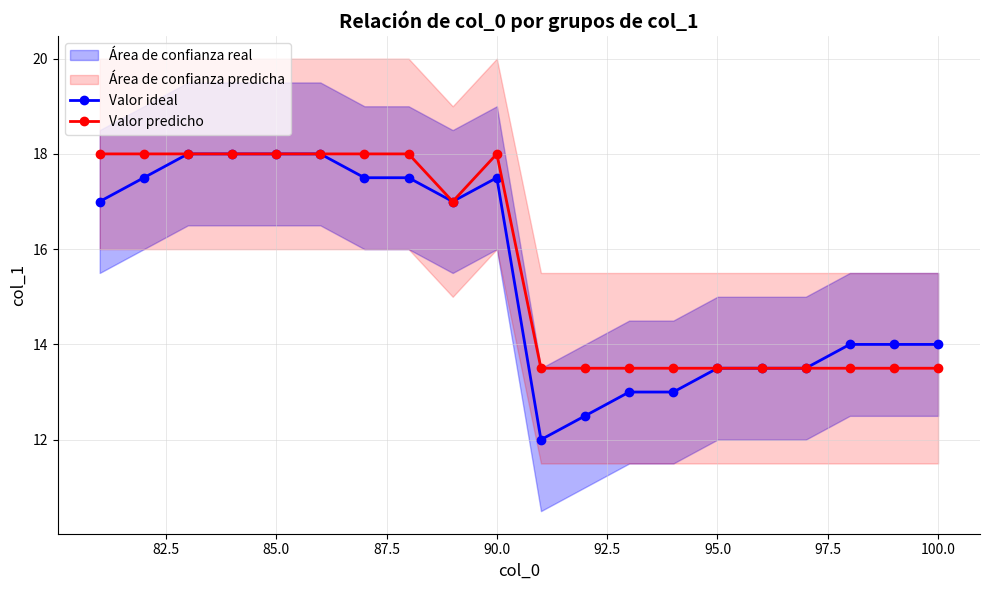

What is the maximum value for Valor ideal?

18.0